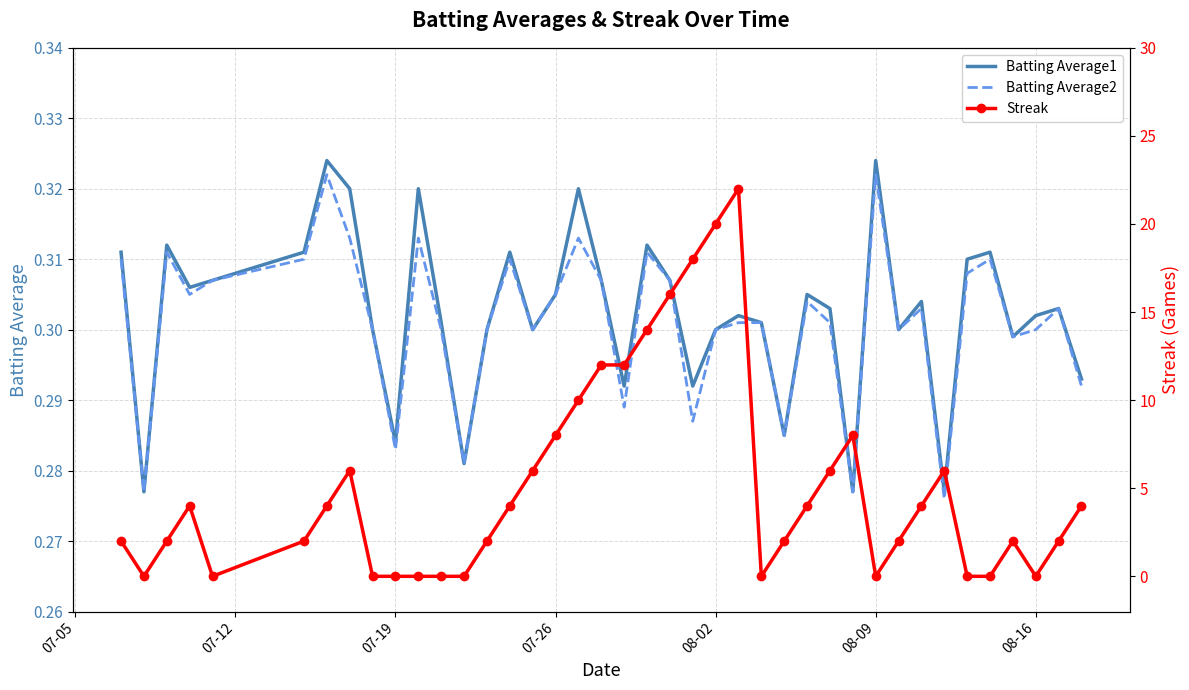

True or false: Batting Average1 has a value of 0.5 at 08-09.

False